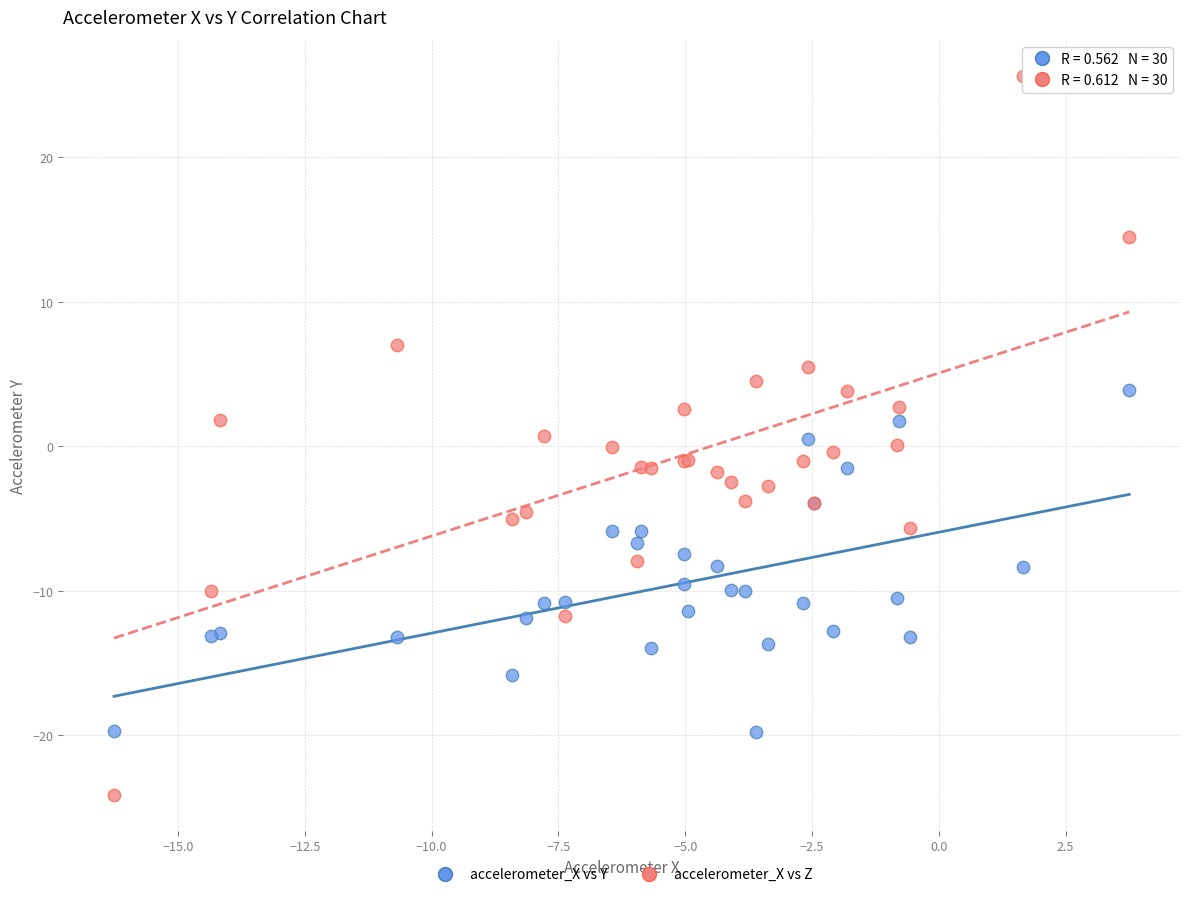

Which series contains the highest Y value?

accelerometer_X vs Z